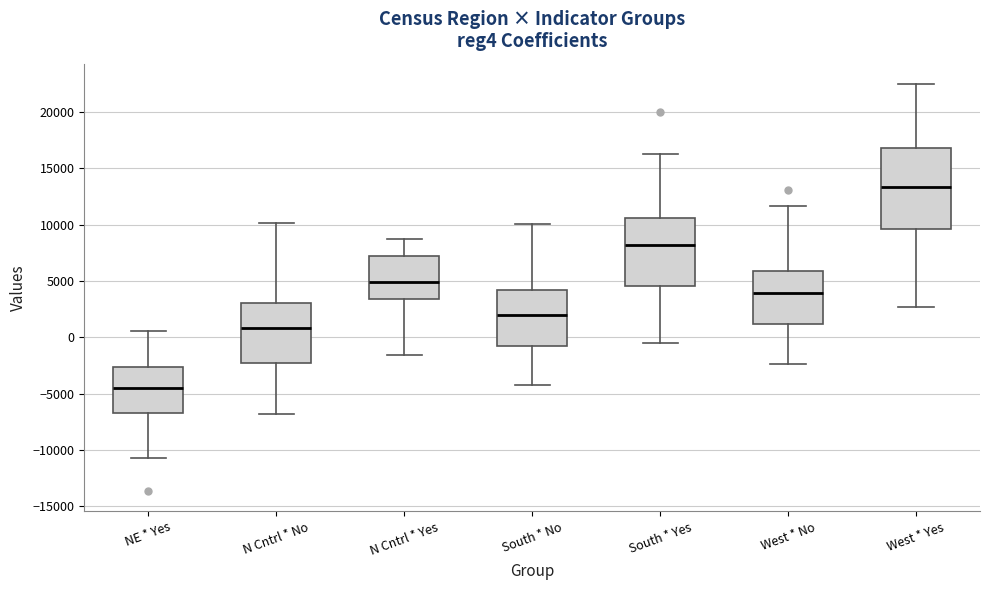

Which box's median line is the lowest?

NE * Yes